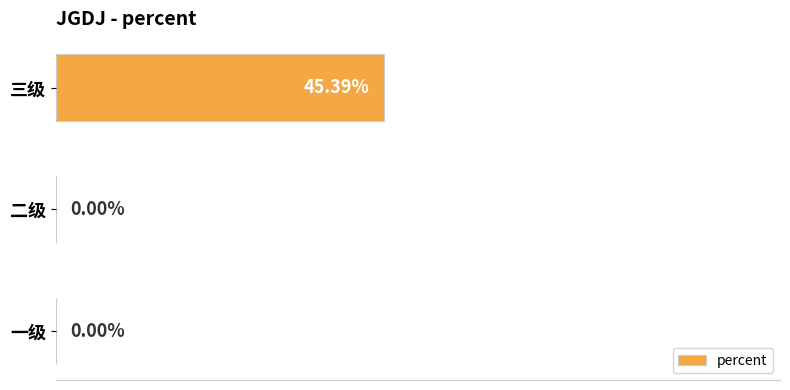

At which category does the chart reach its peak across all series?

三级